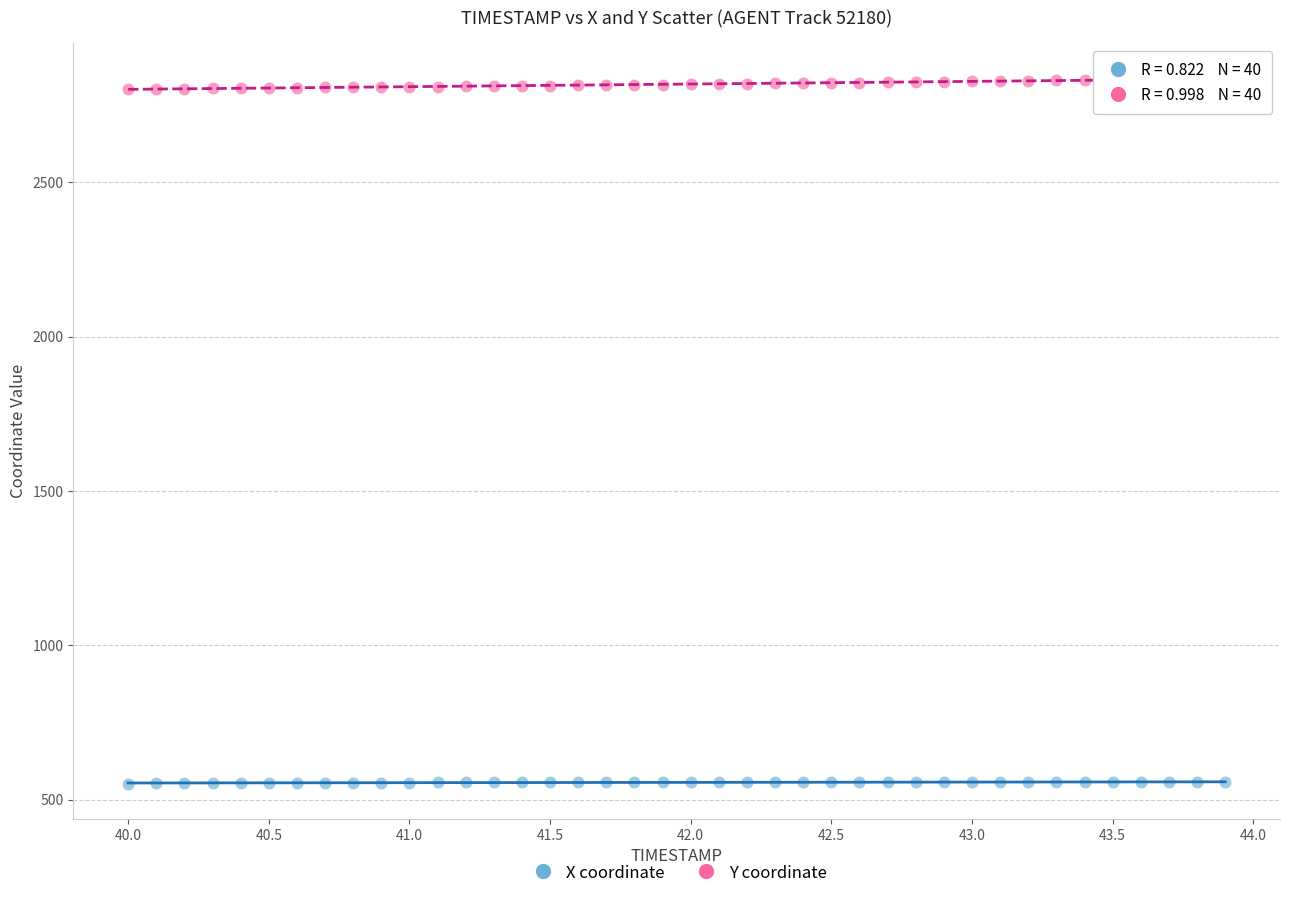

Which series reaches the minimum Y coordinate?

X coordinate